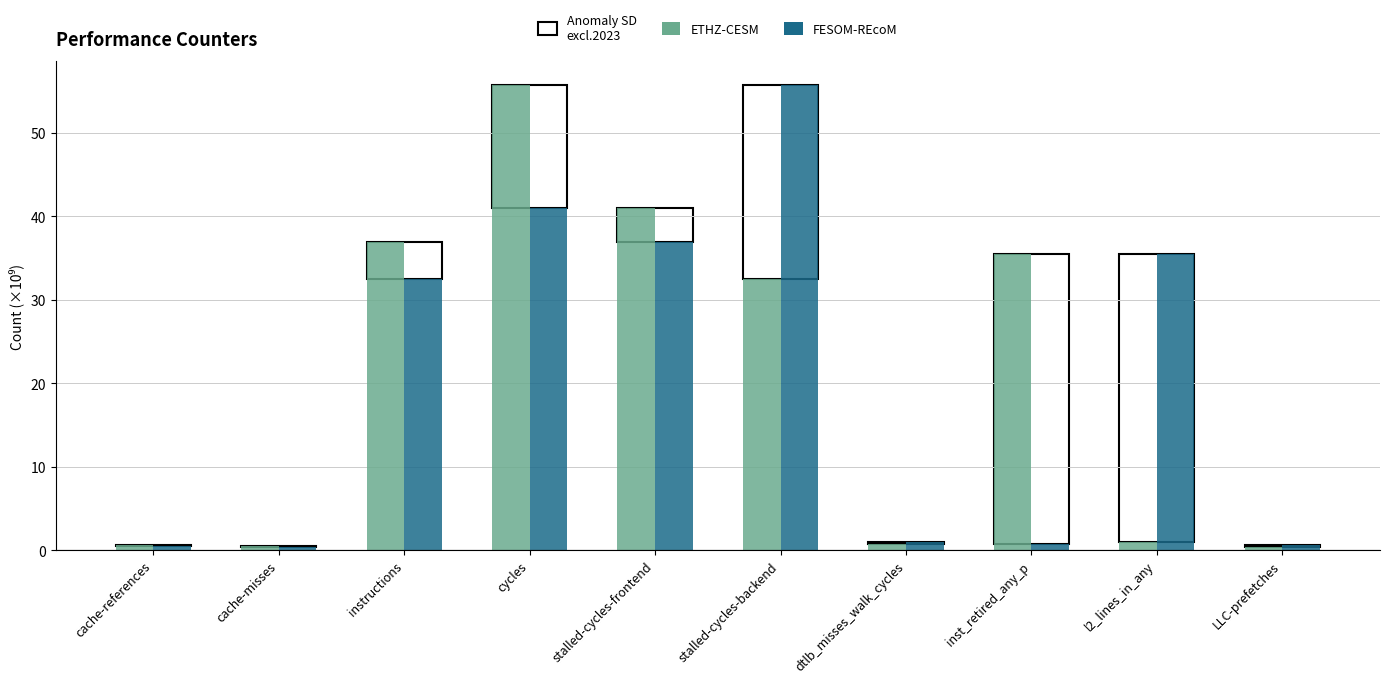

Rank the series at instructions from highest to lowest value.

ETHZ-CESM, FESOM-REcoM